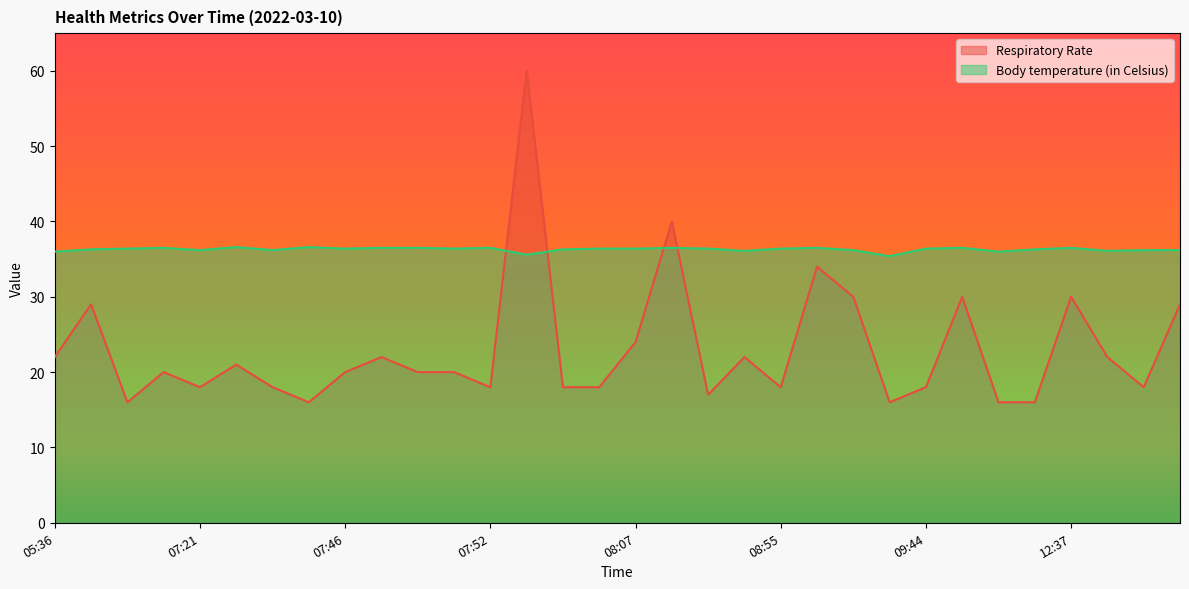

The Respiratory Rate series shows 35.7 at 07:49. True or false?

False